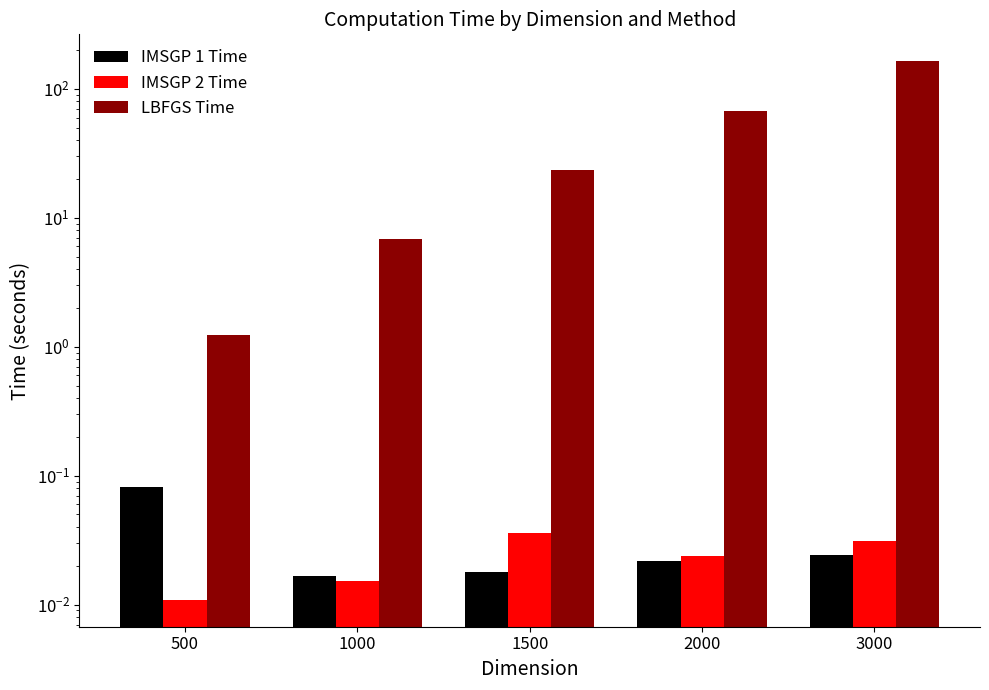

Rank the series by their maximum value, from highest to lowest.

LBFGS Time, IMSGP 1 Time, IMSGP 2 Time